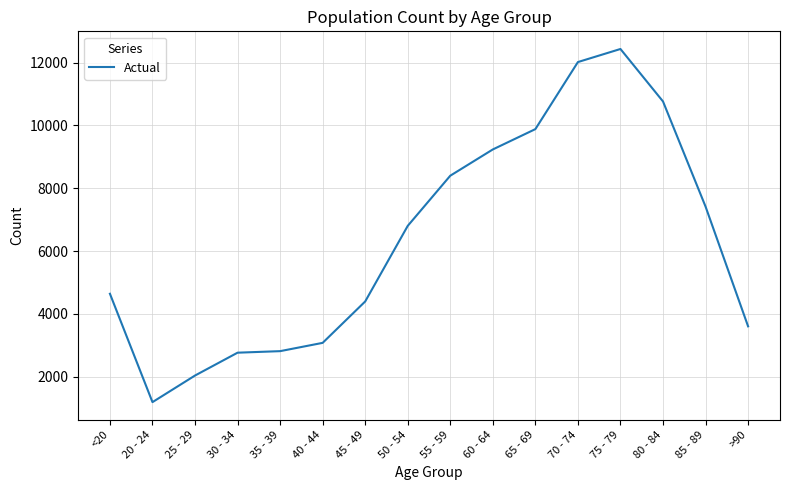

What is the difference between the second highest and minimum values?

10827